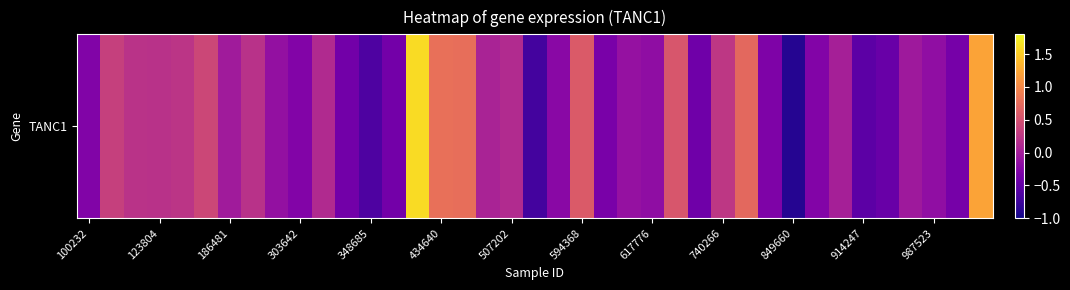

Which category has the highest value across all series?

14